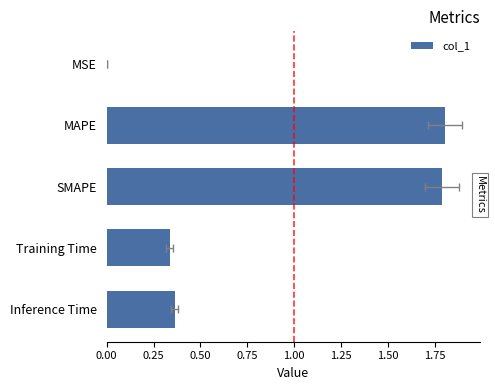

What is the average value?

0.9